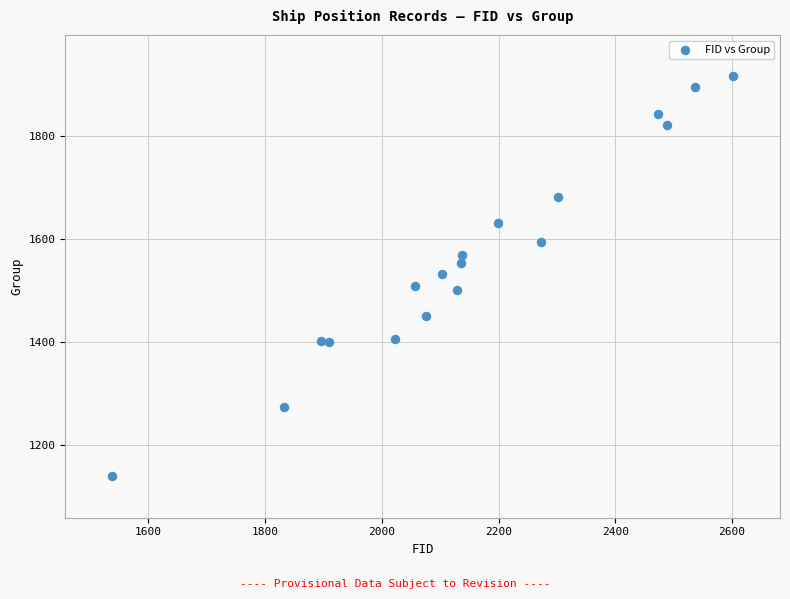

What is the range of Y values (max minus min)?

775